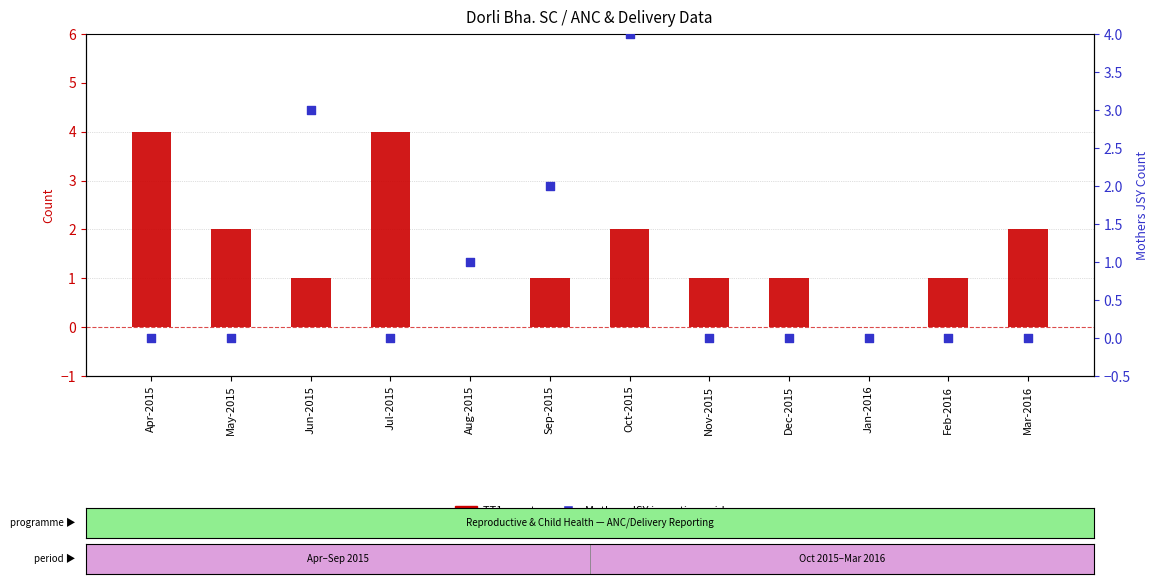

What is the total value across all series at Jul-2015?

4